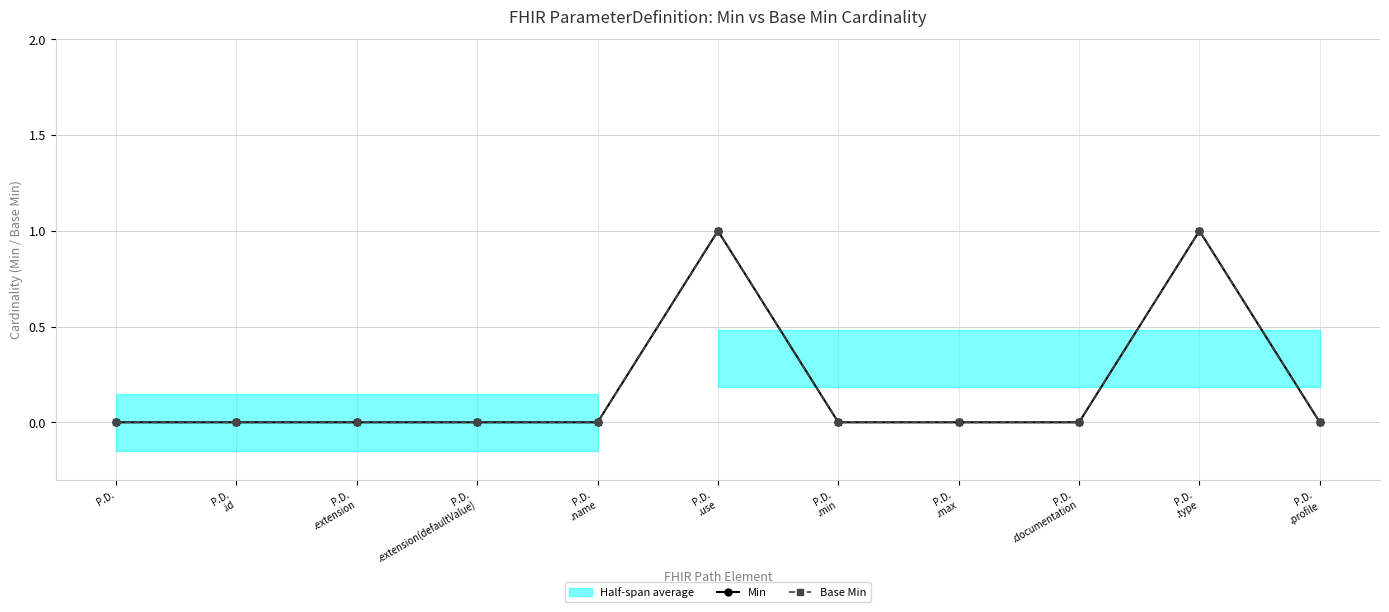

What is the maximum value for Base Min?

1